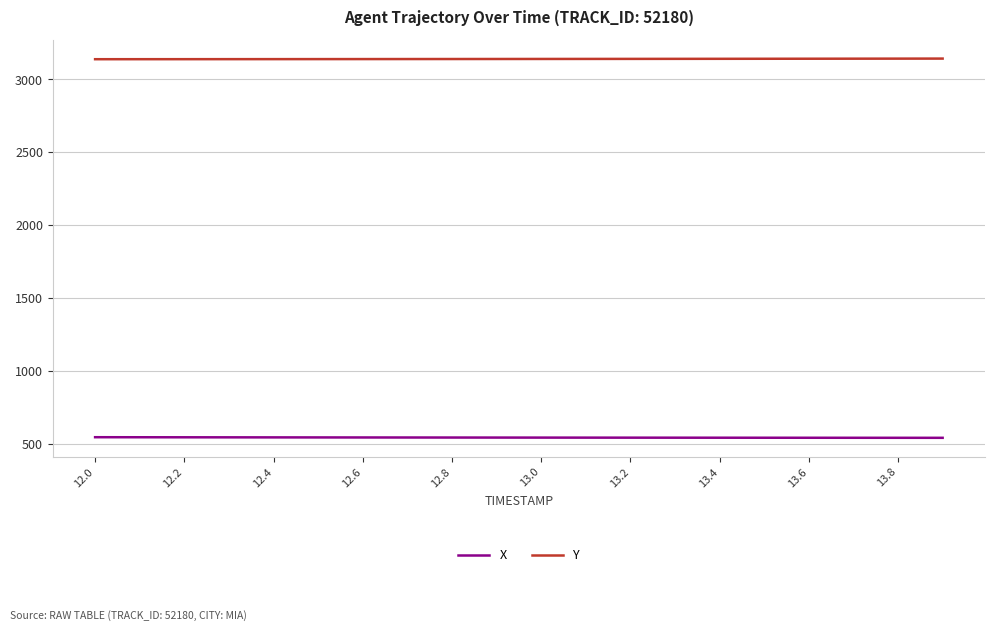

Which series has the largest total across all categories?

Y